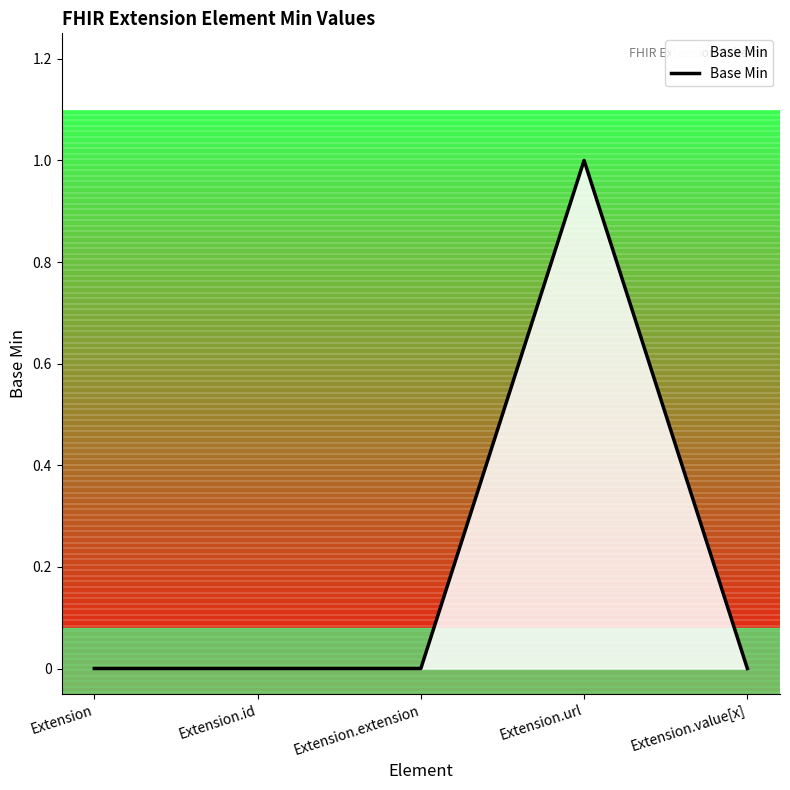

How many lines are shown in the chart?

1